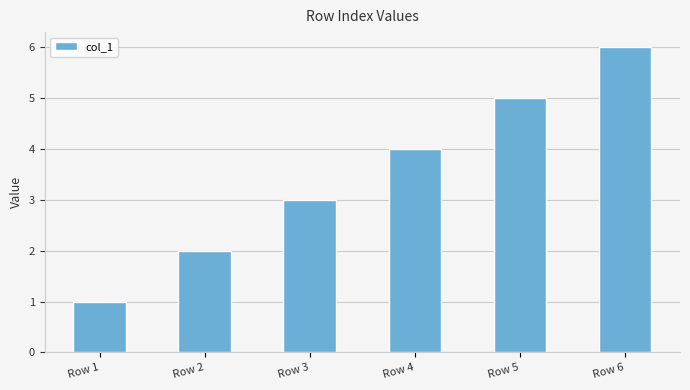

Reading left to right, list all the values displayed in this chart.

1	2	3	4	5	6